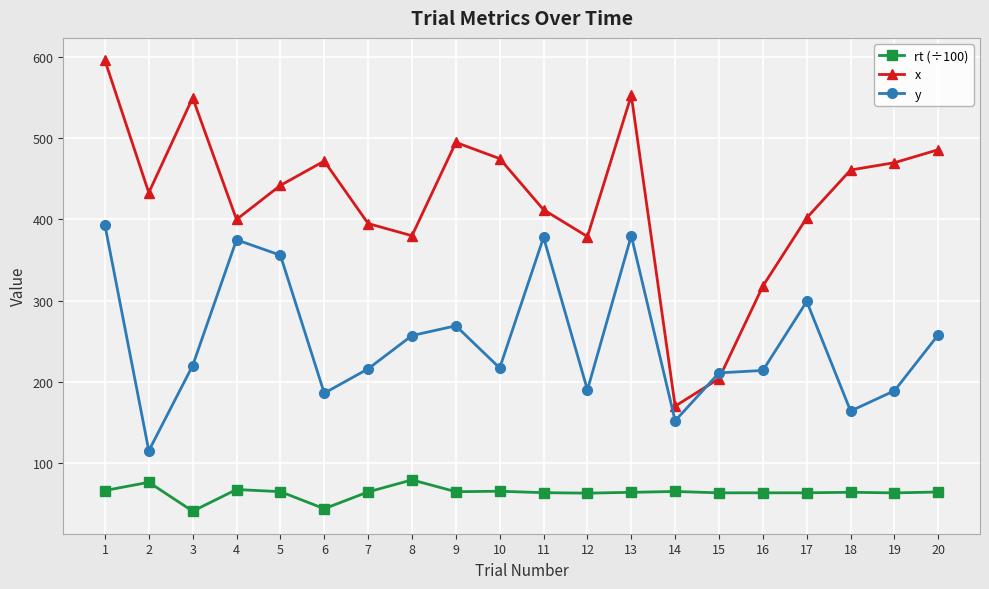

At which category does rt (÷100) reach its first local valley?

3